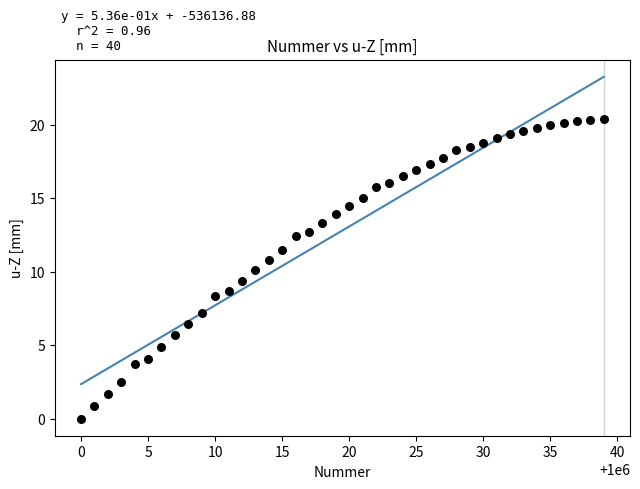

What is the range of X values (max minus min)?

39.0